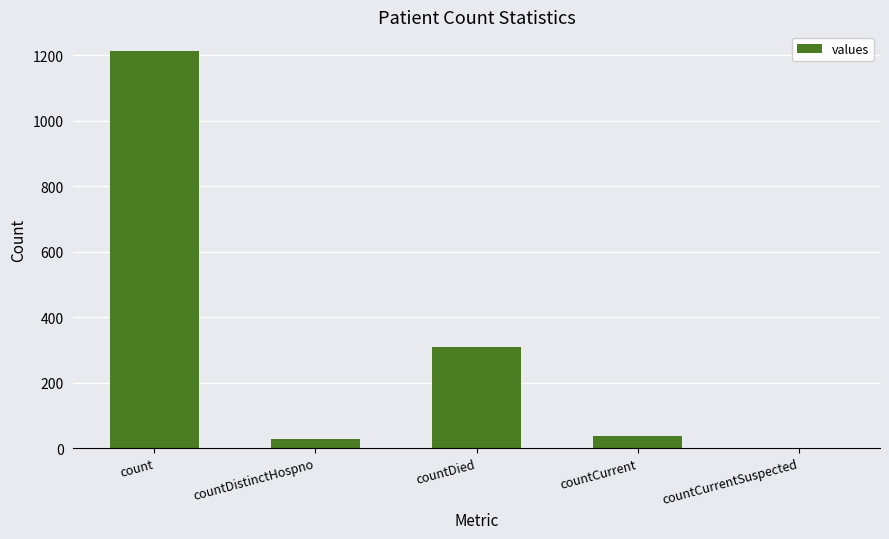

What is the change in value from countDistinctHospno to countDied?

+283